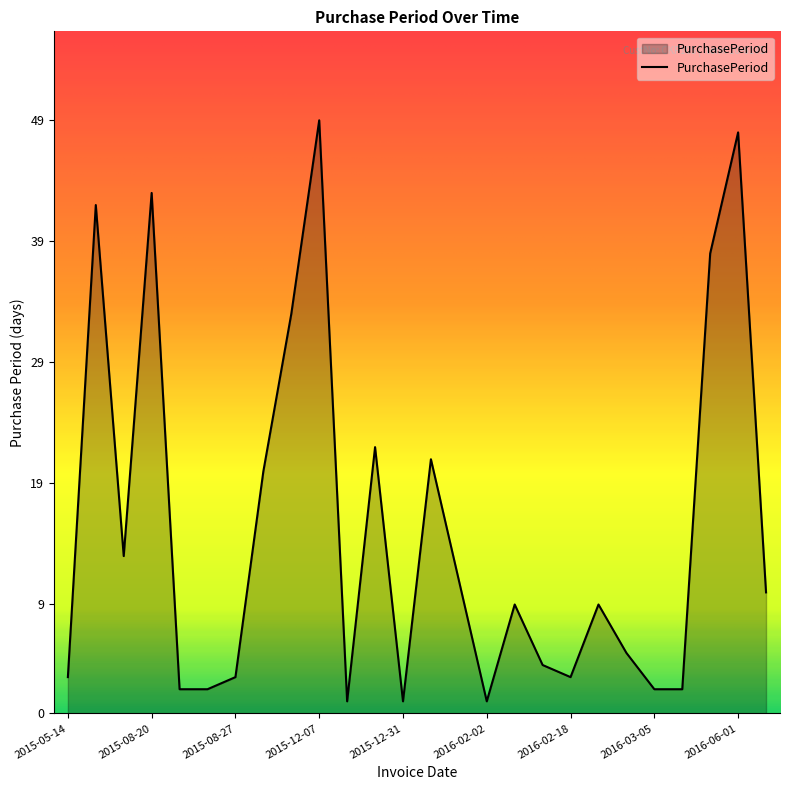

How many lines are shown in the chart?

1